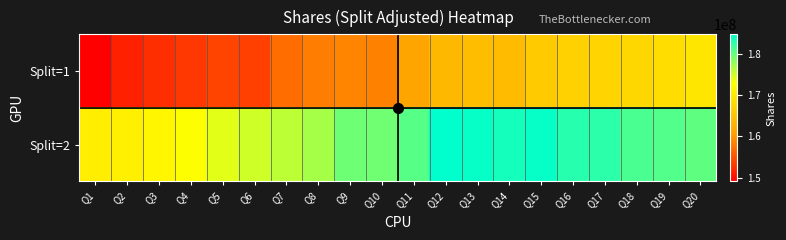

List the series in order of their peak value, highest first.

Split=2, Split=1